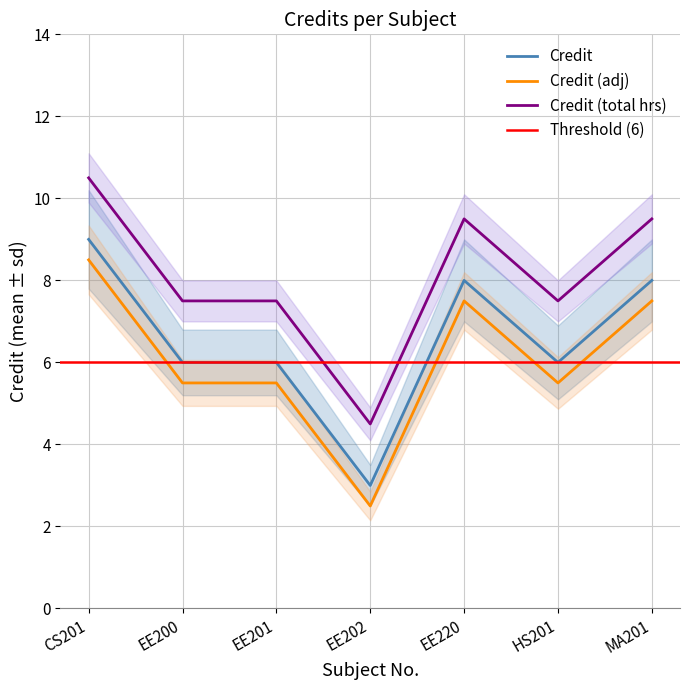

What is the maximum value shown in the chart?

9